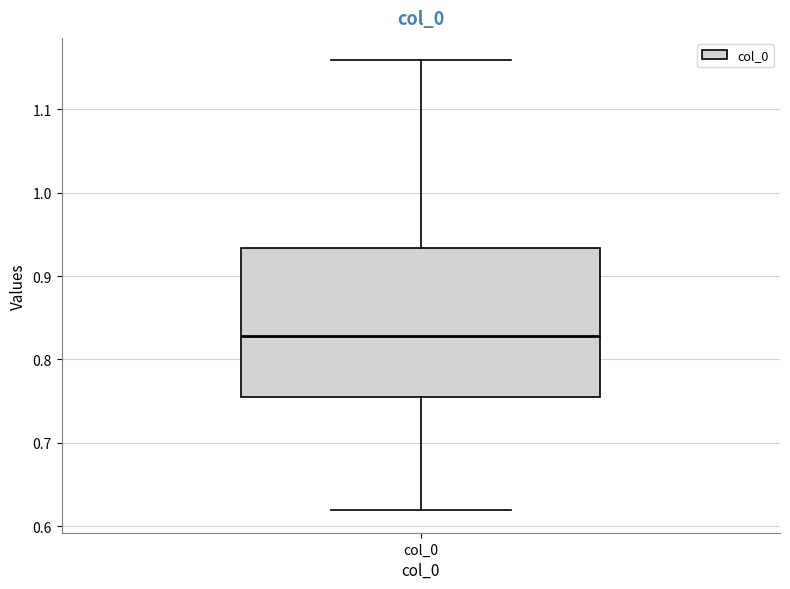

Where does the upper whisker of the box for col_0 end on the y-axis? The values are not printed on the chart, so give them approximately, as read against the axis.

1.16